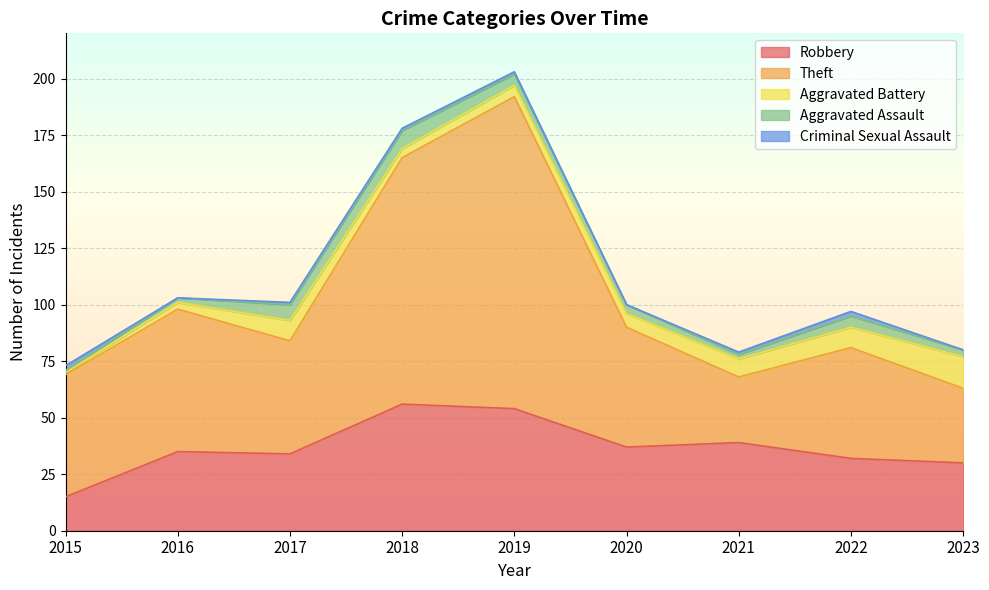

What are all the series names shown in the legend?

Robbery, Theft, Aggravated Battery, Aggravated Assault, Criminal Sexual Assault